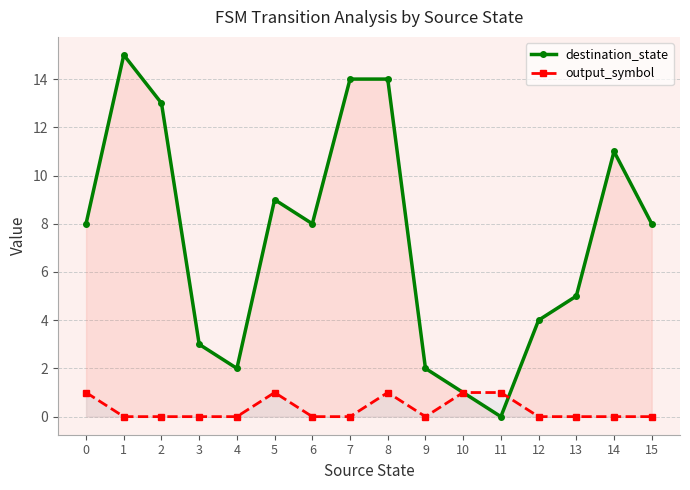

Which series ends up on top after the final intersection of destination_state and output_symbol?

destination_state